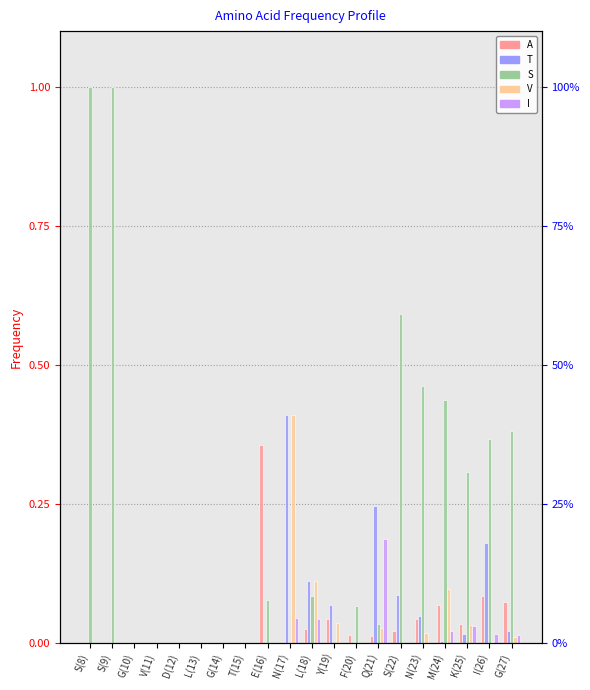

The S series shows 0.0 at F(20). True or false?

False